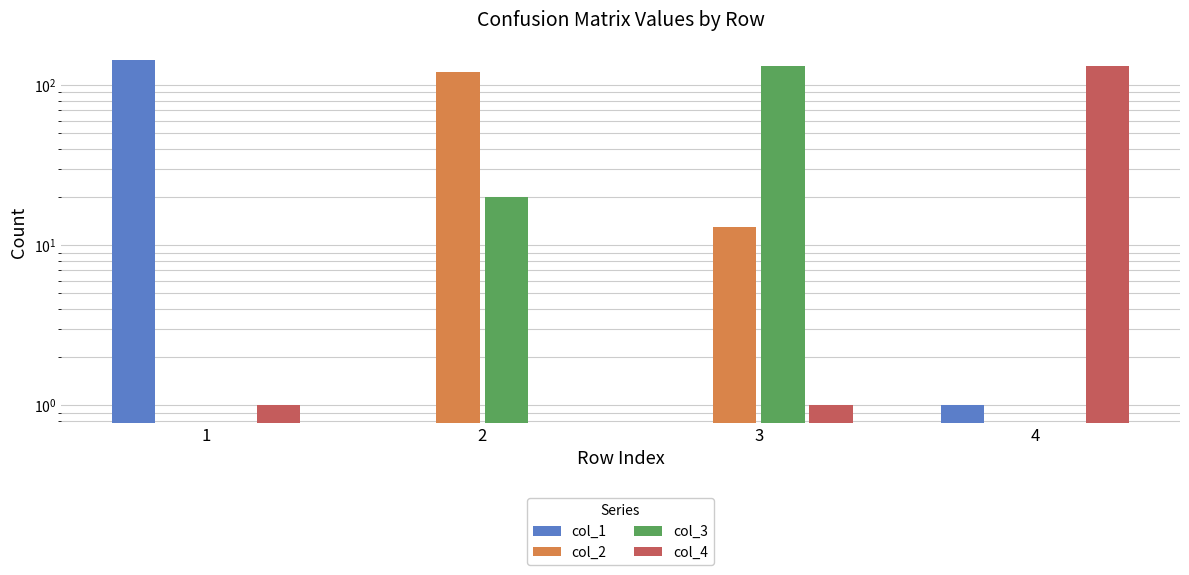

How many data points in col_3 are less than 20?

2